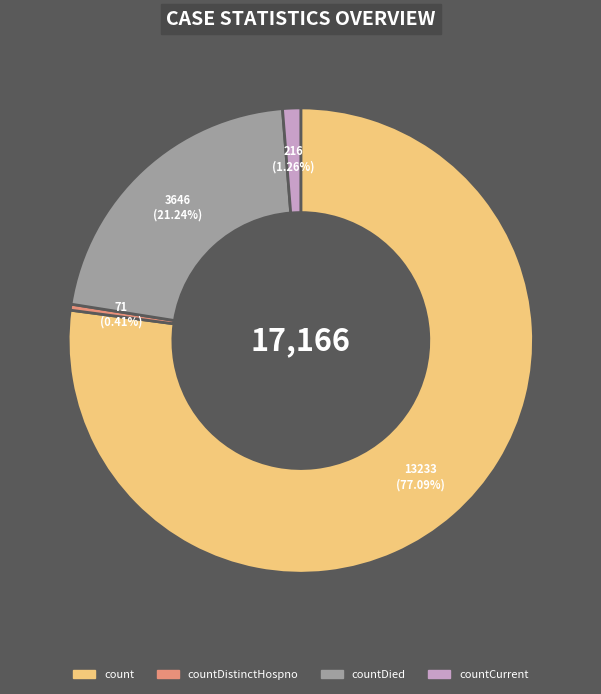

Does any single category account for the majority?

Yes